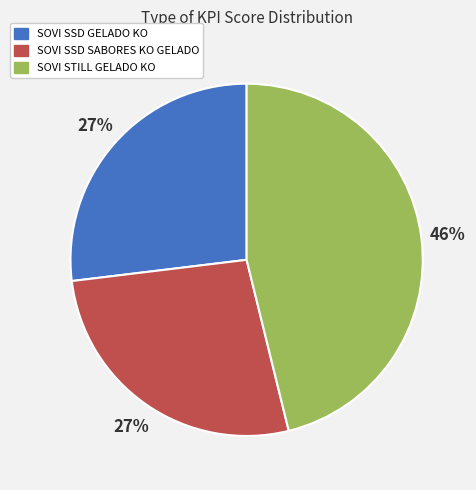

How many segments does this pie chart have?

3